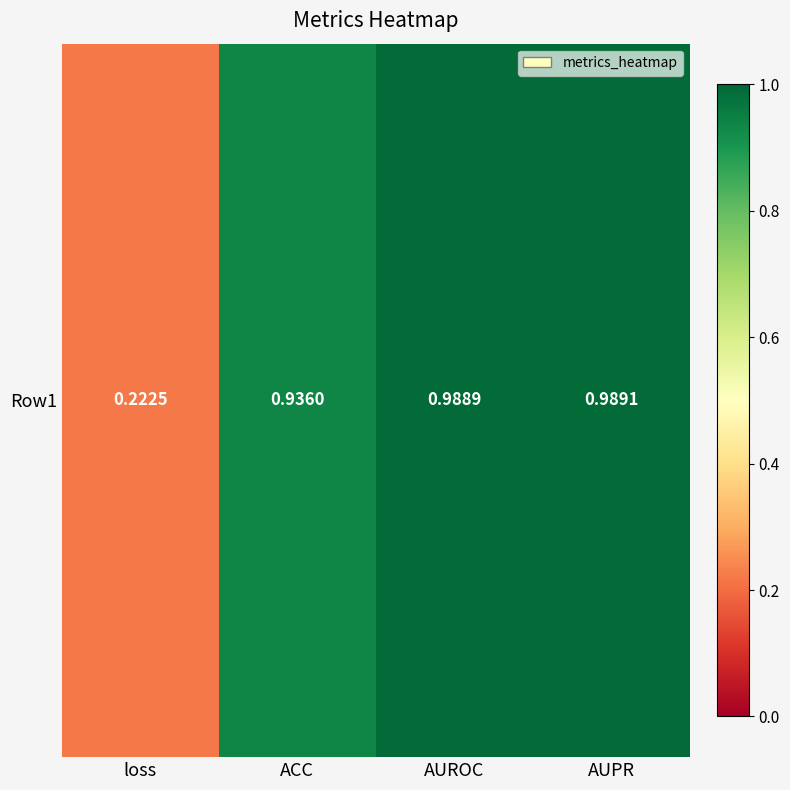

What is the change in value from loss to AUROC?

+0.8